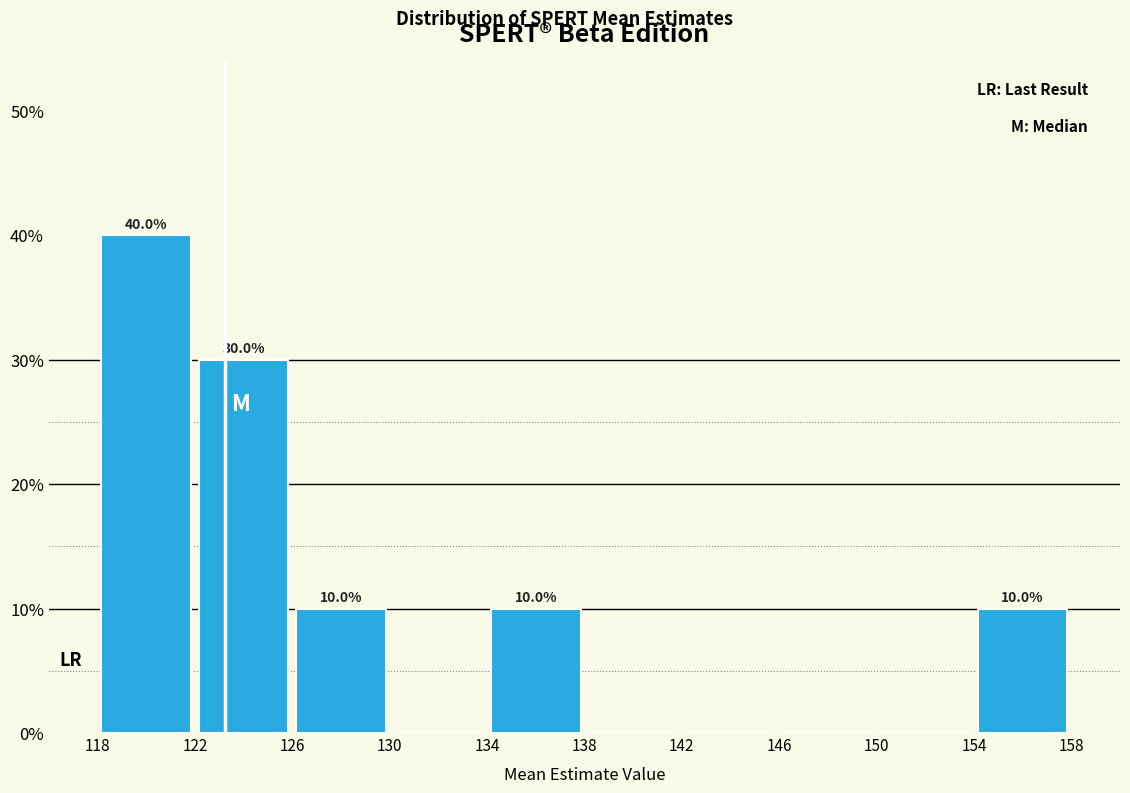

Which range on the x-axis has the tallest bar?

118 to 122